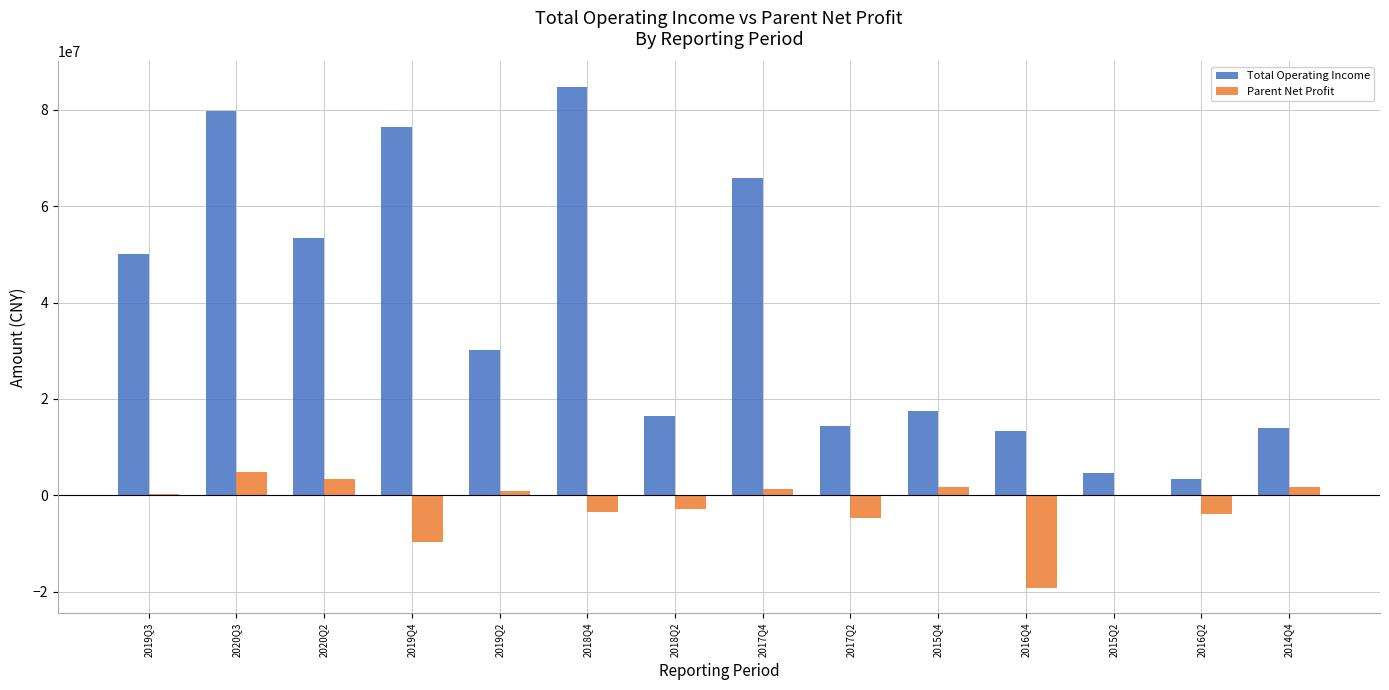

Between 2020Q3 and 2019Q2, which series saw the biggest shift?

Total Operating Income